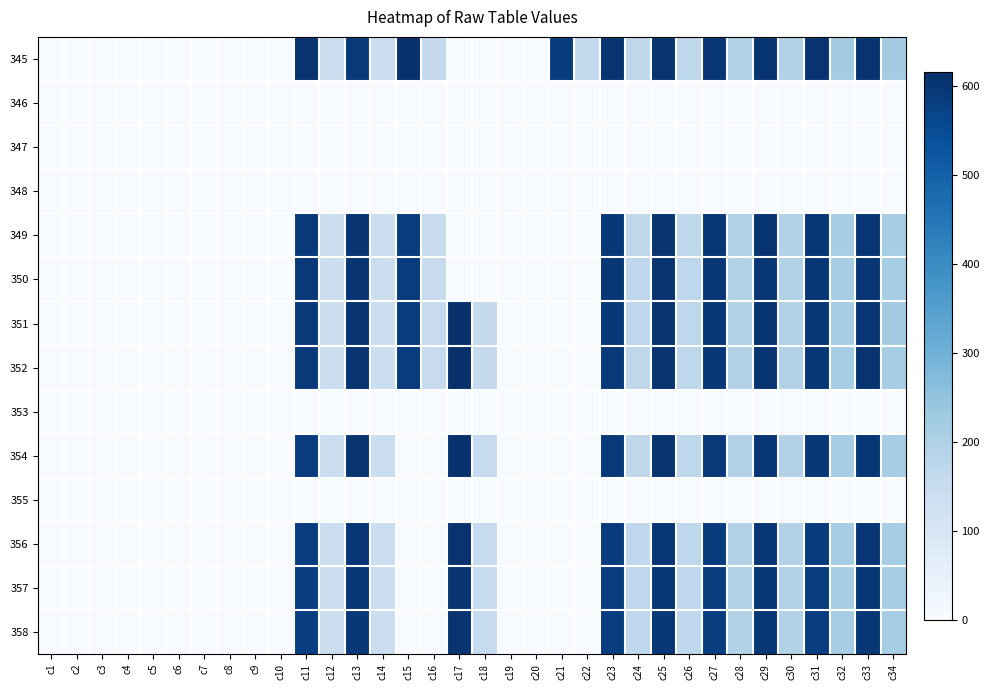

Reading right to left, what are all the values shown in this chart?

345: c34=220.2	c33=603.5	c32=220.1	c31=601.9	c30=194.0	c29=603.7	c28=193.8	c27=601.4	c26=166.6	c25=602.2	c24=167.0	c23=602.1	c22=158.4	c21=588.2	c20=0.0	c19=0.0	c18=0.0	c17=0.0	c16=154.8	c15=616.2	c14=135.1	c13=594.2	c12=137.5	c11=608.6	c10=0.0	c9=0.0	c8=0.0	c7=0.0	c6=0.0	c5=0.0	c4=0.0	c3=0.0	c2=0.0	c1=0.0
346: c34=0.0	c33=0.0	c32=0.0	c31=0.0	c30=0.0	c29=0.0	c28=0.0	c27=0.0	c26=0.0	c25=0.0	c24=0.0	c23=0.0	c22=0.0	c21=0.0	c20=0.0	c19=0.0	c18=0.0	c17=0.0	c16=0.0	c15=0.0	c14=0.0	c13=0.0	c12=0.0	c11=0.0	c10=0.0	c9=0.0	c8=0.0	c7=0.0	c6=0.0	c5=0.0	c4=0.0	c3=0.0	c2=0.0	c1=0.0
347: c34=0.0	c33=0.0	c32=0.0	c31=0.0	c30=0.0	c29=0.0	c28=0.0	c27=0.0	c26=0.0	c25=0.0	c24=0.0	c23=0.0	c22=0.0	c21=0.0	c20=0.0	c19=0.0	c18=0.0	c17=0.0	c16=0.0	c15=0.0	c14=0.0	c13=0.0	c12=0.0	c11=0.0	c10=0.0	c9=0.0	c8=0.0	c7=0.0	c6=0.0	c5=0.0	c4=0.0	c3=0.0	c2=0.0	c1=0.0
348: c34=0.0	c33=0.0	c32=0.0	c31=0.0	c30=0.0	c29=0.0	c28=0.0	c27=0.0	c26=0.0	c25=0.0	c24=0.0	c23=0.0	c22=0.0	c21=0.0	c20=0.0	c19=0.0	c18=0.0	c17=0.0	c16=0.0	c15=0.0	c14=0.0	c13=0.0	c12=0.0	c11=0.0	c10=0.0	c9=0.0	c8=0.0	c7=0.0	c6=0.0	c5=0.0	c4=0.0	c3=0.0	c2=0.0	c1=0.0
349: c34=219.0	c33=600.2	c32=218.4	c31=598.8	c30=194.8	c29=601.8	c28=194.8	c27=597.8	c26=167.7	c25=604.6	c24=167.8	c23=596.4	c22=0.0	c21=0.0	c20=0.0	c19=0.0	c18=0.0	c17=0.0	c16=151.1	c15=586.4	c14=136.4	c13=605.8	c12=135.5	c11=592.9	c10=0.0	c9=0.0	c8=0.0	c7=0.0	c6=0.0	c5=0.0	c4=0.0	c3=0.0	c2=0.0	c1=0.0
350: c34=218.7	c33=600.2	c32=218.2	c31=598.1	c30=194.3	c29=601.5	c28=194.1	c27=597.4	c26=168.7	c25=603.1	c24=168.8	c23=597.6	c22=0.0	c21=0.0	c20=0.0	c19=0.0	c18=0.0	c17=0.0	c16=151.6	c15=586.7	c14=135.5	c13=604.7	c12=136.3	c11=592.2	c10=0.0	c9=0.0	c8=0.0	c7=0.0	c6=0.0	c5=0.0	c4=0.0	c3=0.0	c2=0.0	c1=0.0
351: c34=219.0	c33=600.7	c32=218.6	c31=597.7	c30=194.4	c29=602.0	c28=194.4	c27=595.8	c26=169.0	c25=604.4	c24=169.1	c23=594.8	c22=0.0	c21=0.0	c20=0.0	c19=0.0	c18=155.2	c17=612.7	c16=152.0	c15=586.5	c14=136.5	c13=605.8	c12=136.5	c11=590.6	c10=0.0	c9=0.0	c8=0.0	c7=0.0	c6=0.0	c5=0.0	c4=0.0	c3=0.0	c2=0.0	c1=0.0
352: c34=216.9	c33=601.8	c32=217.7	c31=598.0	c30=192.5	c29=602.2	c28=193.0	c27=595.3	c26=166.9	c25=605.1	c24=167.7	c23=594.4	c22=0.0	c21=0.0	c20=0.0	c19=0.0	c18=154.1	c17=612.1	c16=151.1	c15=585.8	c14=135.5	c13=604.4	c12=134.9	c11=590.3	c10=0.0	c9=0.0	c8=0.0	c7=0.0	c6=0.0	c5=0.0	c4=0.0	c3=0.0	c2=0.0	c1=0.0
353: c34=0.0	c33=0.0	c32=0.0	c31=0.0	c30=0.0	c29=0.0	c28=0.0	c27=0.0	c26=0.0	c25=0.0	c24=0.0	c23=0.0	c22=0.0	c21=0.0	c20=0.0	c19=0.0	c18=0.0	c17=0.0	c16=0.0	c15=0.0	c14=0.0	c13=0.0	c12=0.0	c11=0.0	c10=0.0	c9=0.0	c8=0.0	c7=0.0	c6=0.0	c5=0.0	c4=0.0	c3=0.0	c2=0.0	c1=0.0
354: c34=216.7	c33=599.1	c32=215.6	c31=596.1	c30=192.4	c29=600.3	c28=192.7	c27=593.2	c26=167.0	c25=603.1	c24=167.4	c23=592.3	c22=0.0	c21=0.0	c20=0.0	c19=0.0	c18=153.0	c17=610.1	c16=0.0	c15=0.0	c14=137.1	c13=603.6	c12=136.4	c11=586.9	c10=0.0	c9=0.0	c8=0.0	c7=0.0	c6=0.0	c5=0.0	c4=0.0	c3=0.0	c2=0.0	c1=0.0
355: c34=0.0	c33=0.0	c32=0.0	c31=0.0	c30=0.0	c29=0.0	c28=0.0	c27=0.0	c26=0.0	c25=0.0	c24=0.0	c23=0.0	c22=0.0	c21=0.0	c20=0.0	c19=0.0	c18=0.0	c17=0.0	c16=0.0	c15=0.0	c14=0.0	c13=0.0	c12=0.0	c11=0.0	c10=0.0	c9=0.0	c8=0.0	c7=0.0	c6=0.0	c5=0.0	c4=0.0	c3=0.0	c2=0.0	c1=0.0
356: c34=218.7	c33=599.4	c32=217.0	c31=587.7	c30=192.2	c29=599.8	c28=192.0	c27=588.9	c26=165.6	c25=600.9	c24=165.9	c23=588.9	c22=0.0	c21=0.0	c20=0.0	c19=0.0	c18=153.5	c17=607.9	c16=0.0	c15=0.0	c14=136.6	c13=600.8	c12=137.9	c11=584.5	c10=0.0	c9=0.0	c8=0.0	c7=0.0	c6=0.0	c5=0.0	c4=0.0	c3=0.0	c2=0.0	c1=0.0
357: c34=217.2	c33=597.7	c32=215.4	c31=583.5	c30=191.6	c29=597.7	c28=191.6	c27=584.8	c26=166.0	c25=597.2	c24=166.1	c23=584.8	c22=0.0	c21=0.0	c20=0.0	c19=0.0	c18=153.5	c17=605.7	c16=0.0	c15=0.0	c14=137.1	c13=598.9	c12=138.3	c11=581.3	c10=0.0	c9=0.0	c8=0.0	c7=0.0	c6=0.0	c5=0.0	c4=0.0	c3=0.0	c2=0.0	c1=0.0
358: c34=215.2	c33=597.3	c32=215.5	c31=580.8	c30=190.6	c29=597.2	c28=190.2	c27=583.8	c26=165.5	c25=596.1	c24=165.2	c23=584.4	c22=0.0	c21=0.0	c20=0.0	c19=0.0	c18=152.2	c17=603.6	c16=0.0	c15=0.0	c14=136.3	c13=596.1	c12=137.6	c11=580.1	c10=0.0	c9=0.0	c8=0.0	c7=0.0	c6=0.0	c5=0.0	c4=0.0	c3=0.0	c2=0.0	c1=0.0